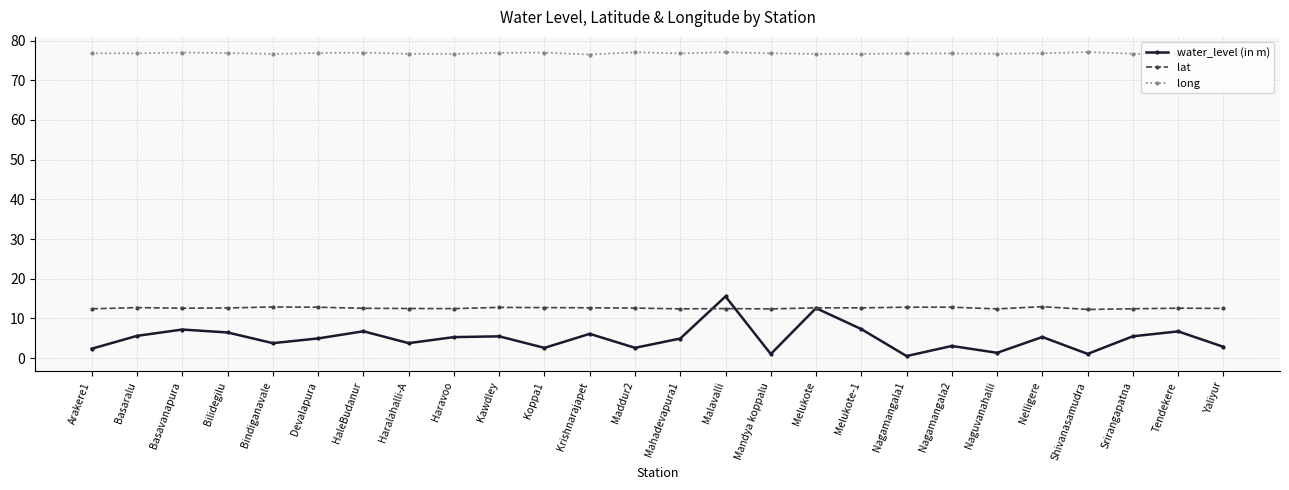

What is the value of the long point at the 5th from the left?

76.6